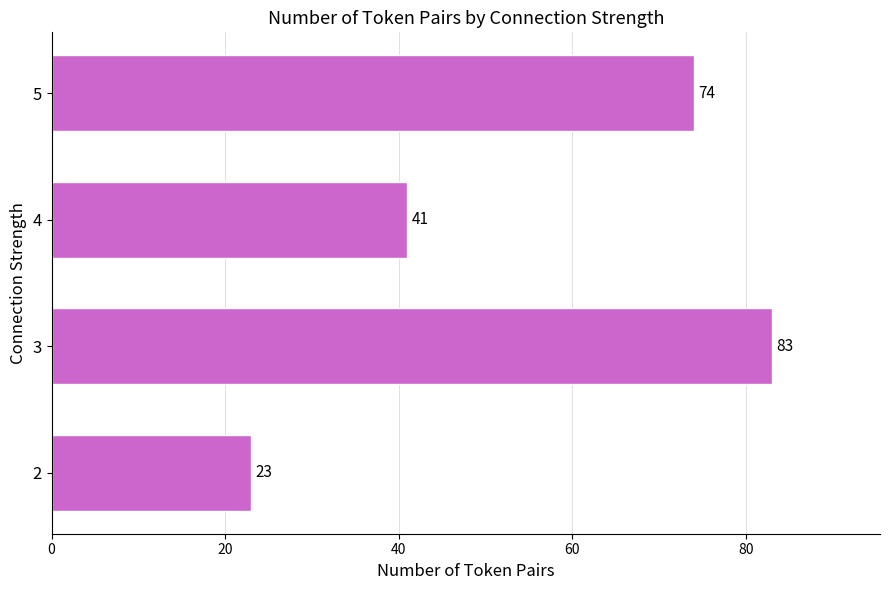

Rank the categories by value from lowest to highest.

2, 4, 5, 3